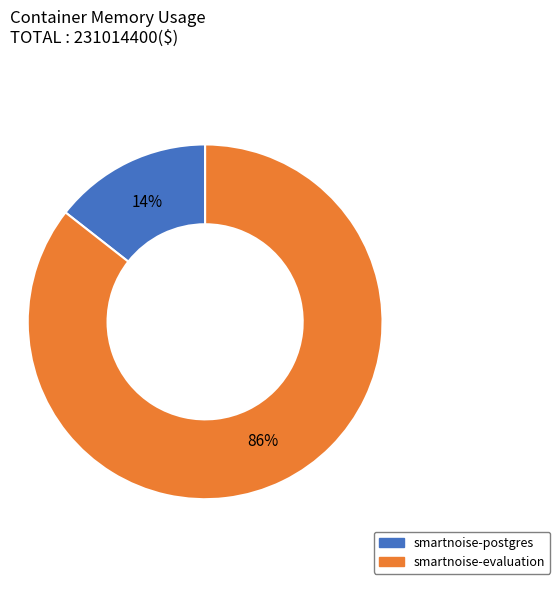

To the nearest percent, what percentage of the pie is smartnoise-postgres?

14%